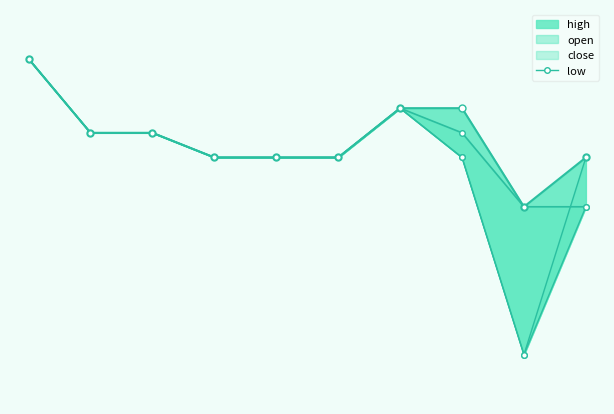

What is the value of the 10th point from the left?

2.2